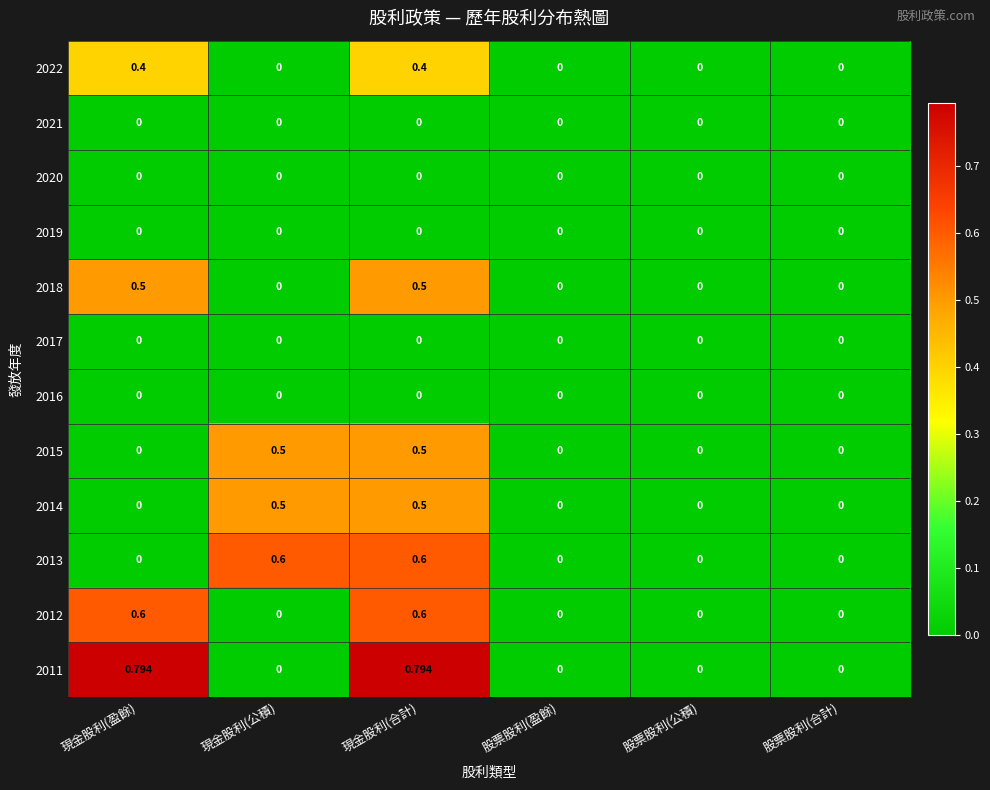

At which category is the sum across all series the highest?

現金股利(合計)